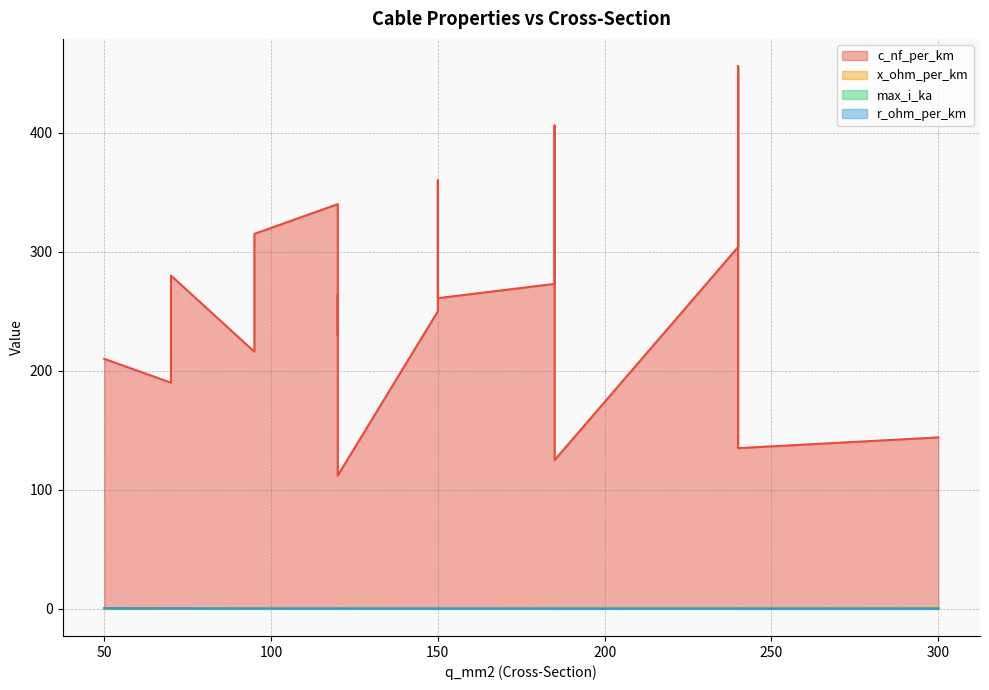

True or false: r_ohm_per_km has a value of 0.3 at 120.

False